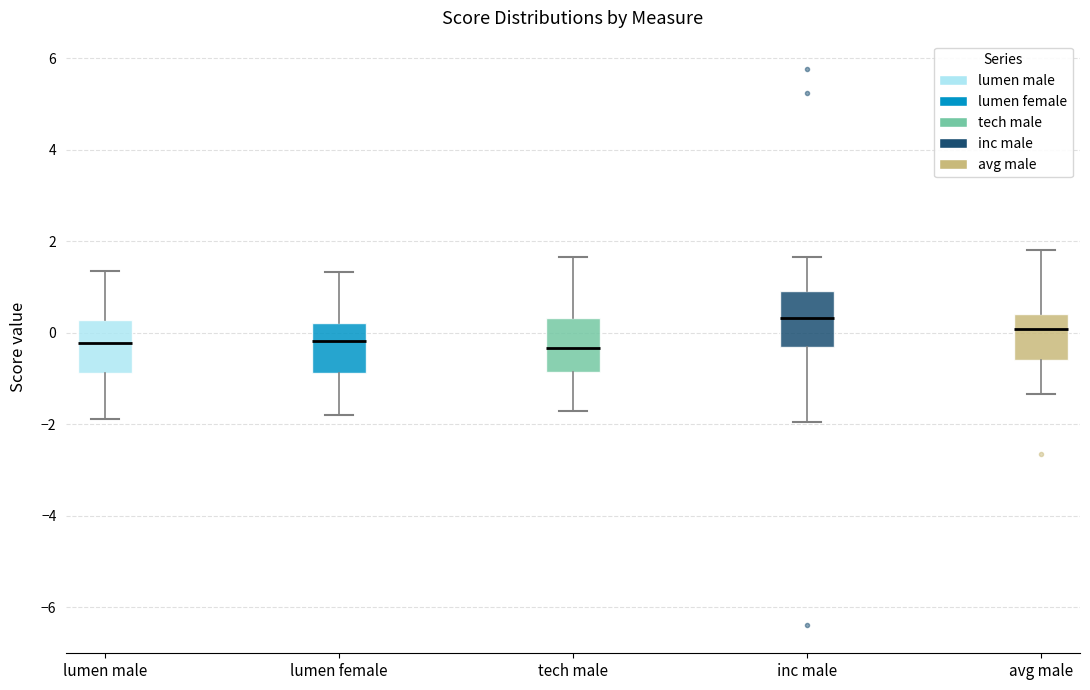

Where is the lower edge of the box for inc male on the y-axis? The values are not printed on the chart, so give them approximately, as read against the axis.

-0.4